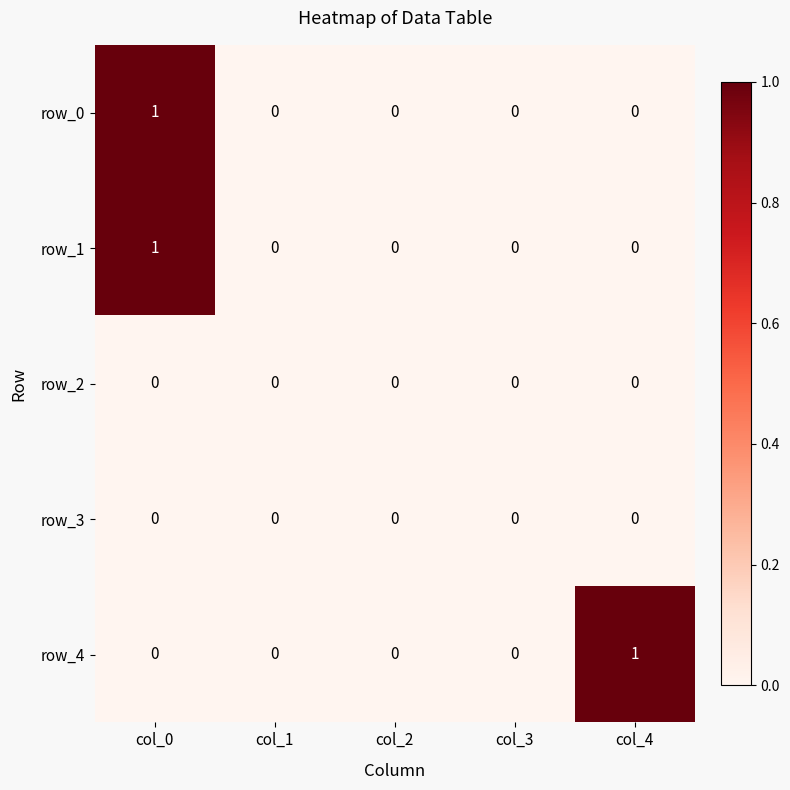

The value of row_3 at col_4 is 0. True or false?

True